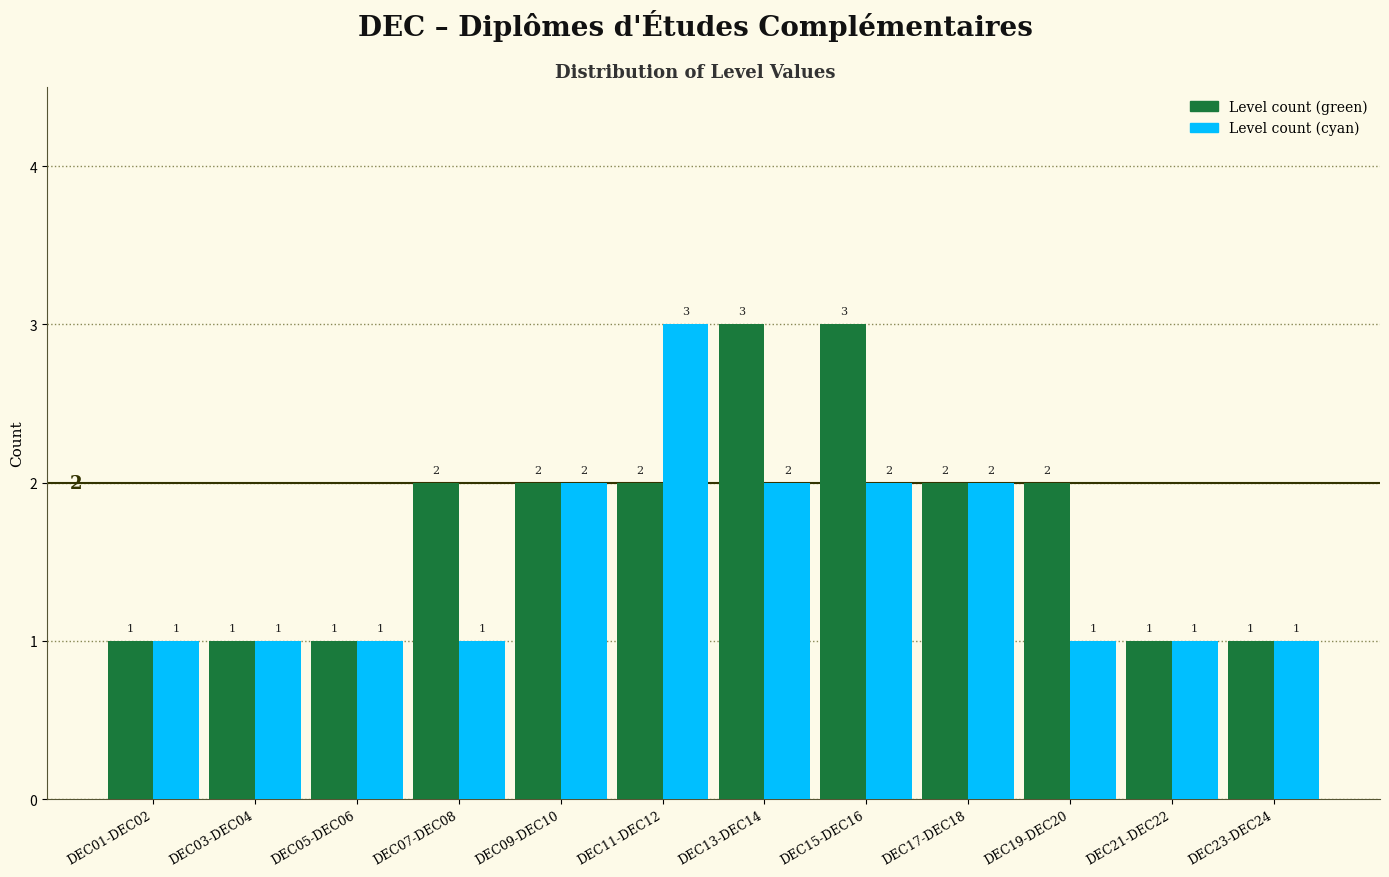

Reading left to right, extract all data points from this chart.

Level count (green): 1	1	1	2	2	2	3	3	2	2	1	1
Level count (cyan): 1	1	1	1	2	3	2	2	2	1	1	1